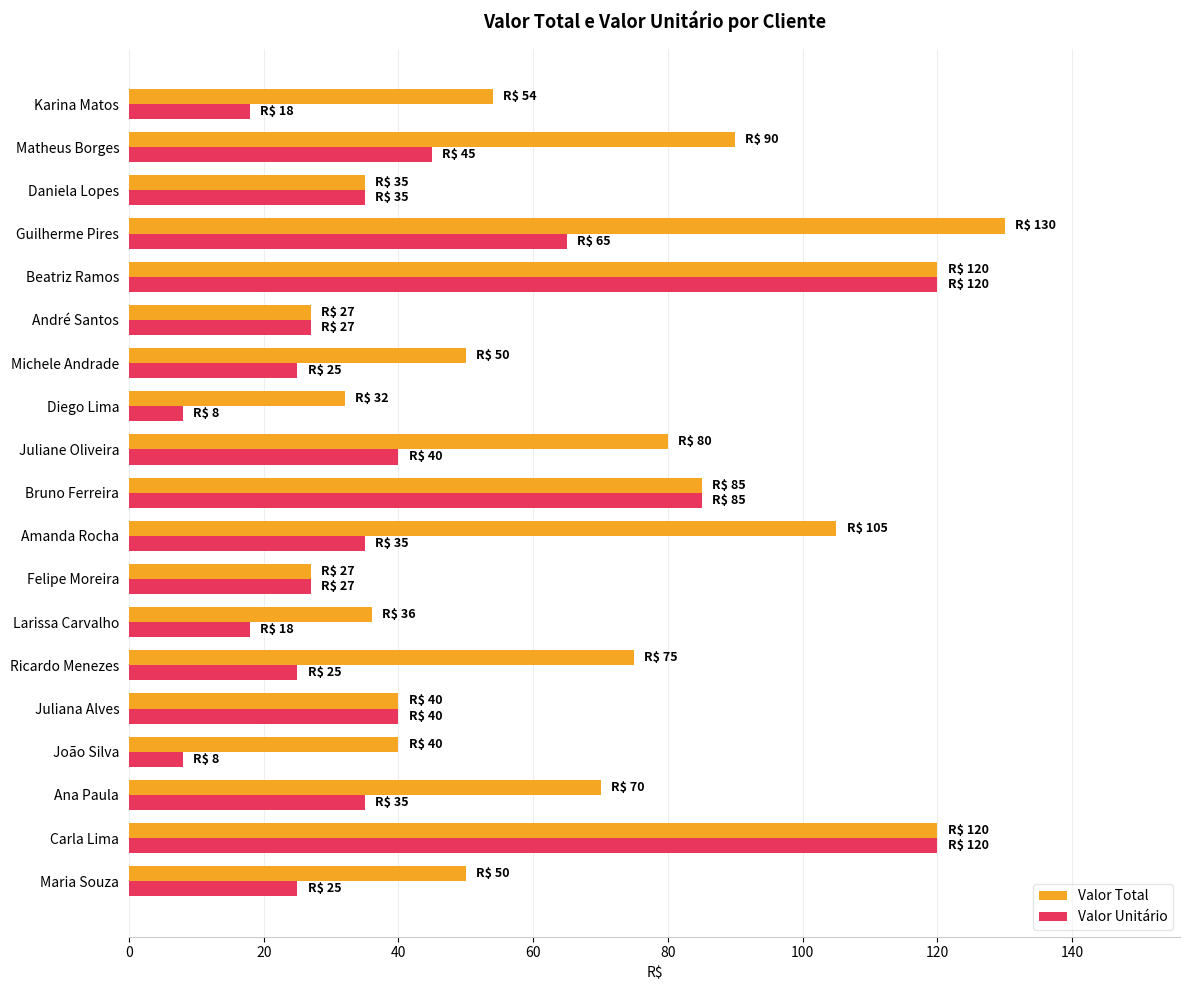

At which label is Valor Unitário closest to 64?

Guilherme Pires